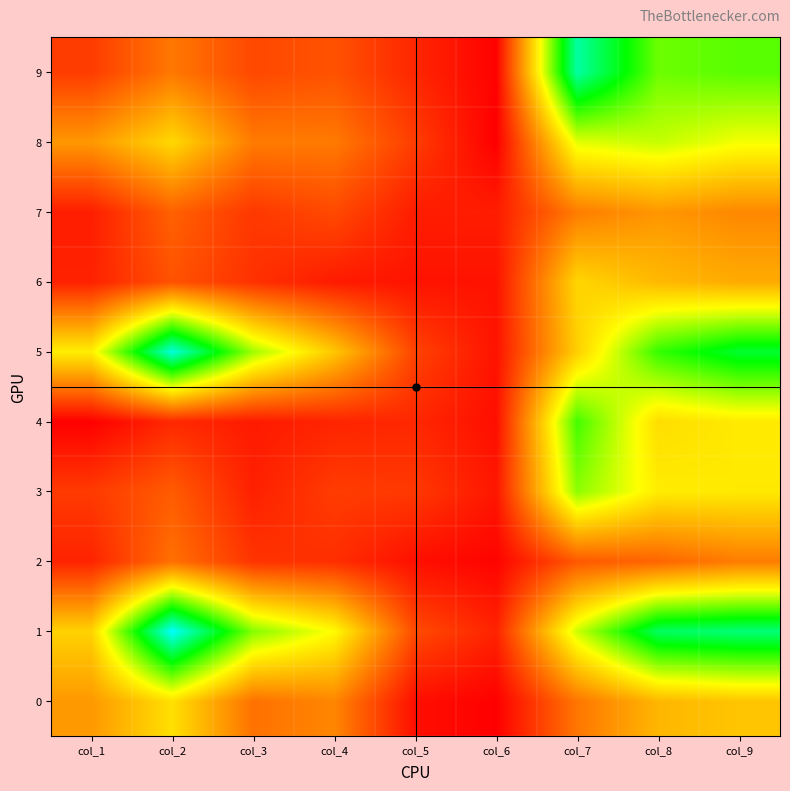

What is the total value across all series at col_8?

4908